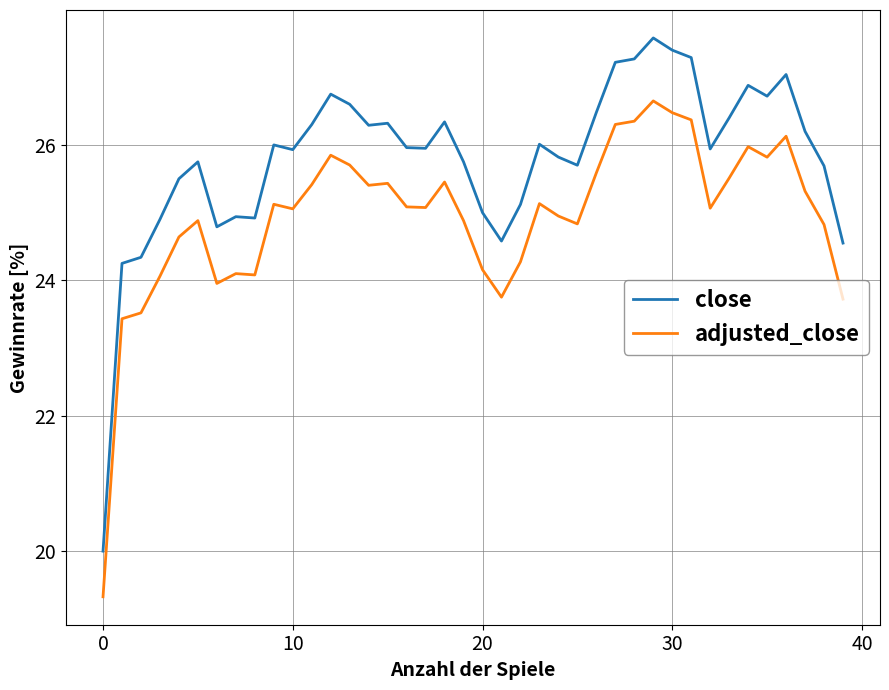

What is the smallest value displayed?

19.3